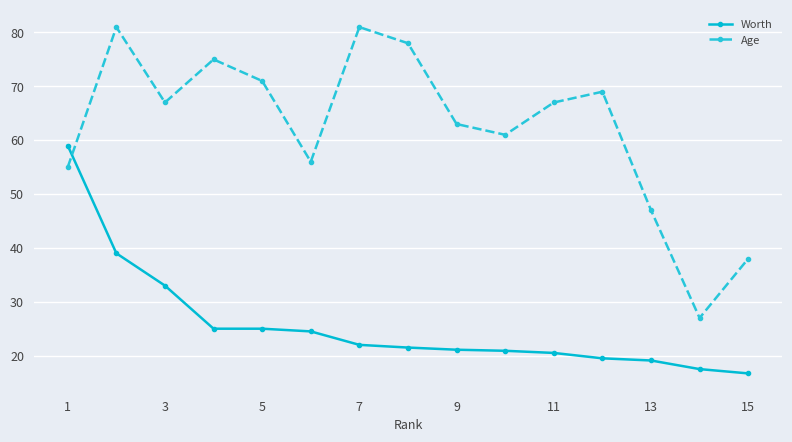

Which series has the widest spread of values?

Age